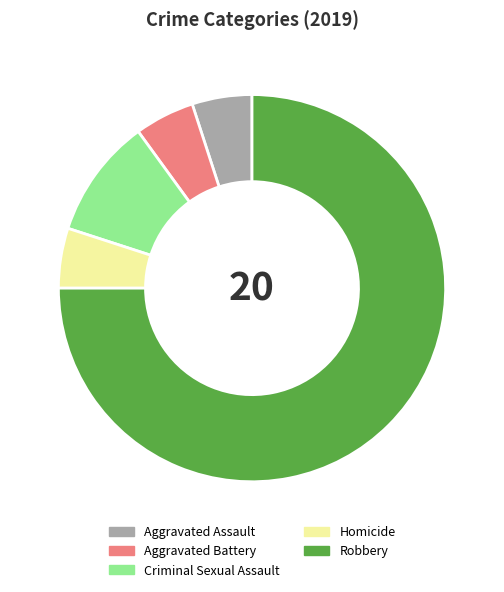

Is the sum of Aggravated Assault and Robbery greater than half?

Yes